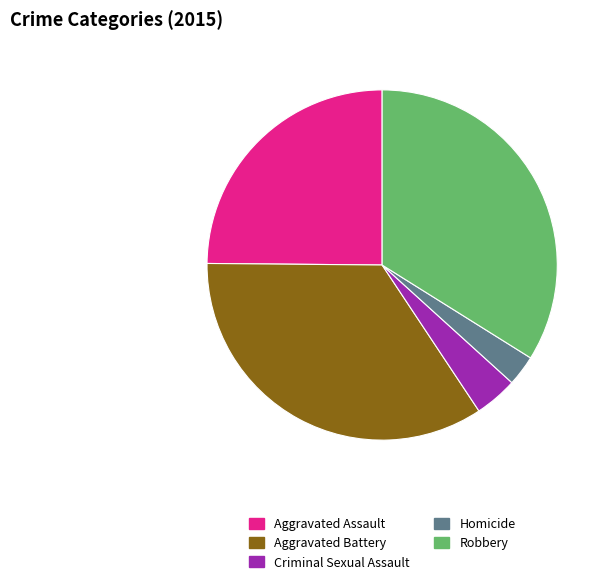

Combined, do Aggravated Assault and Robbery account for over 50%?

Yes